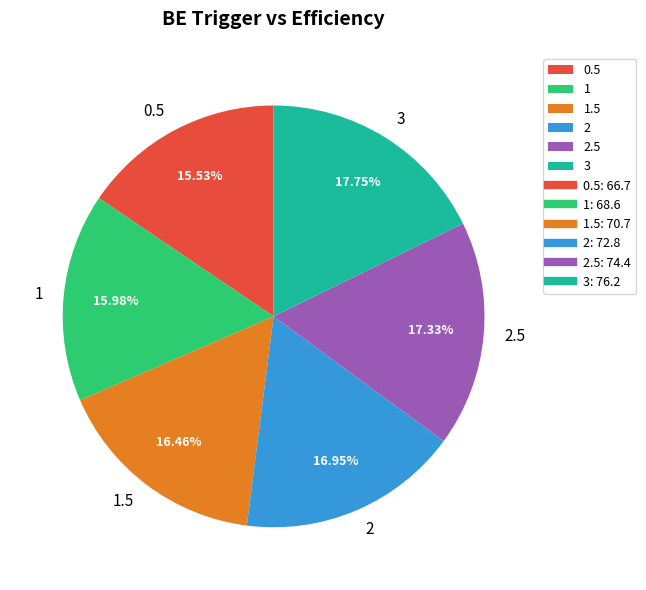

Is there any slice that represents more than half of the pie?

No